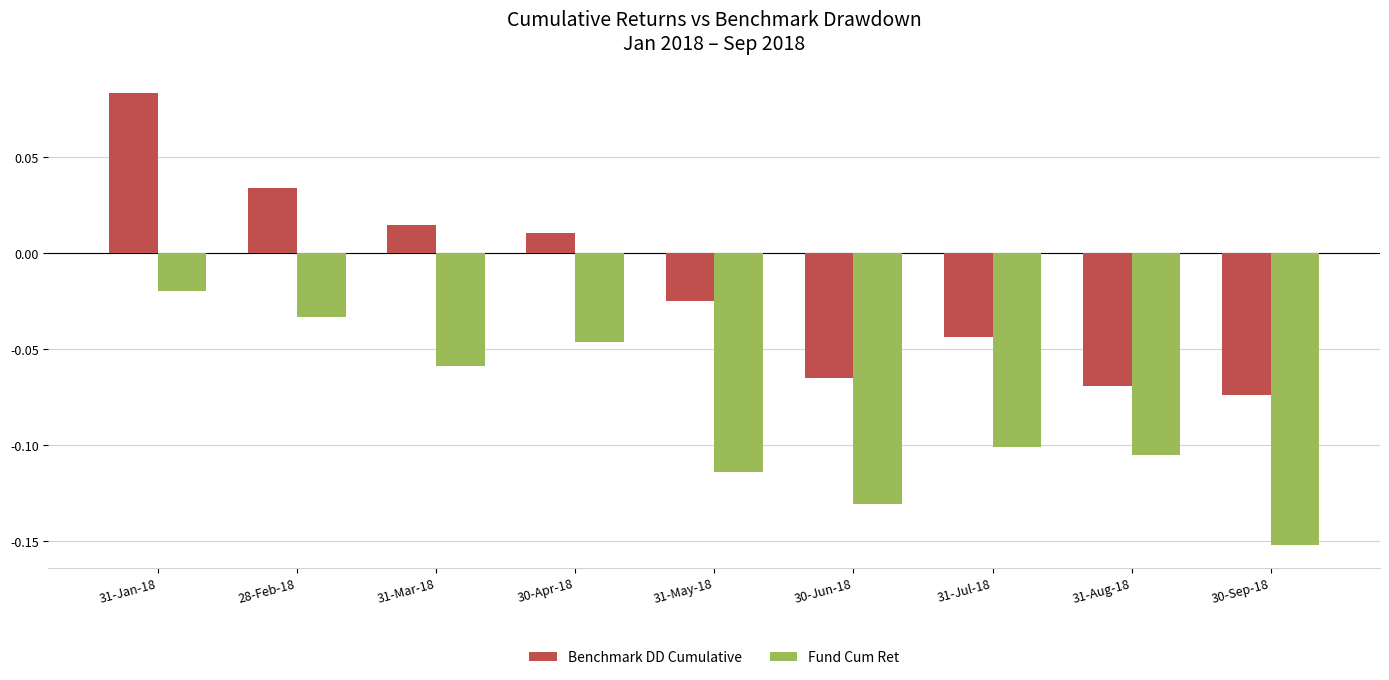

Does the chart contain stacked bars?

No